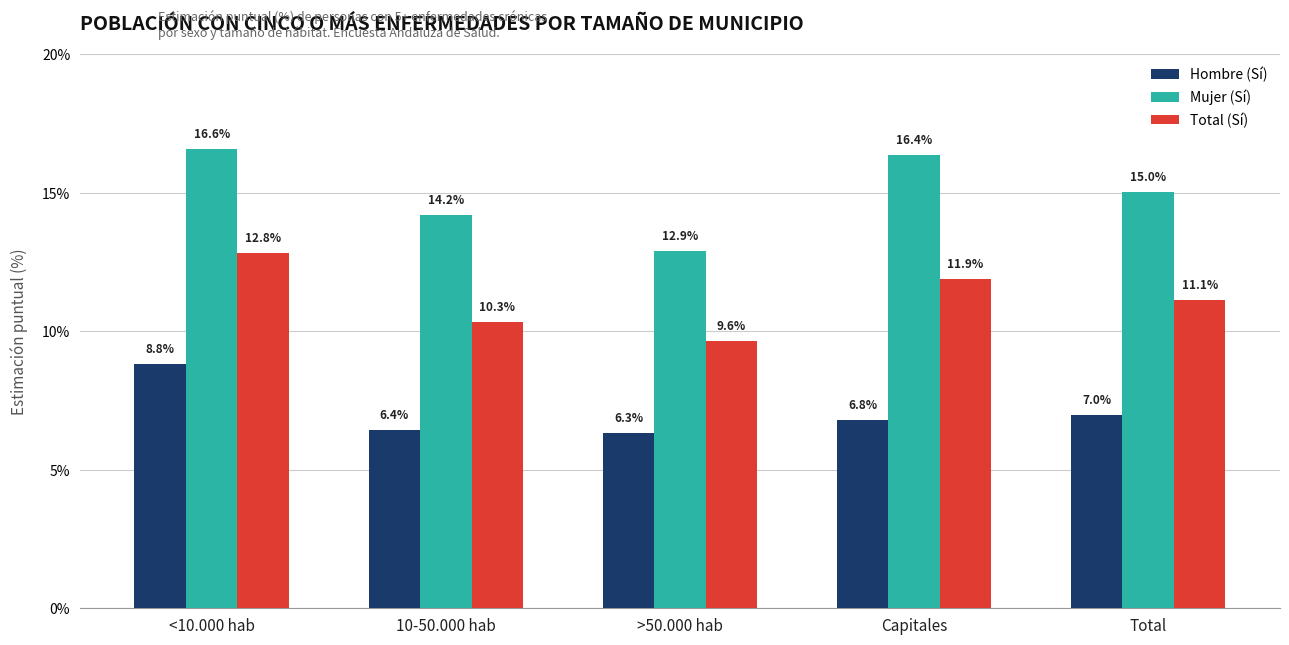

List the series in order of their overall mean, lowest first.

Hombre (Sí), Total (Sí), Mujer (Sí)